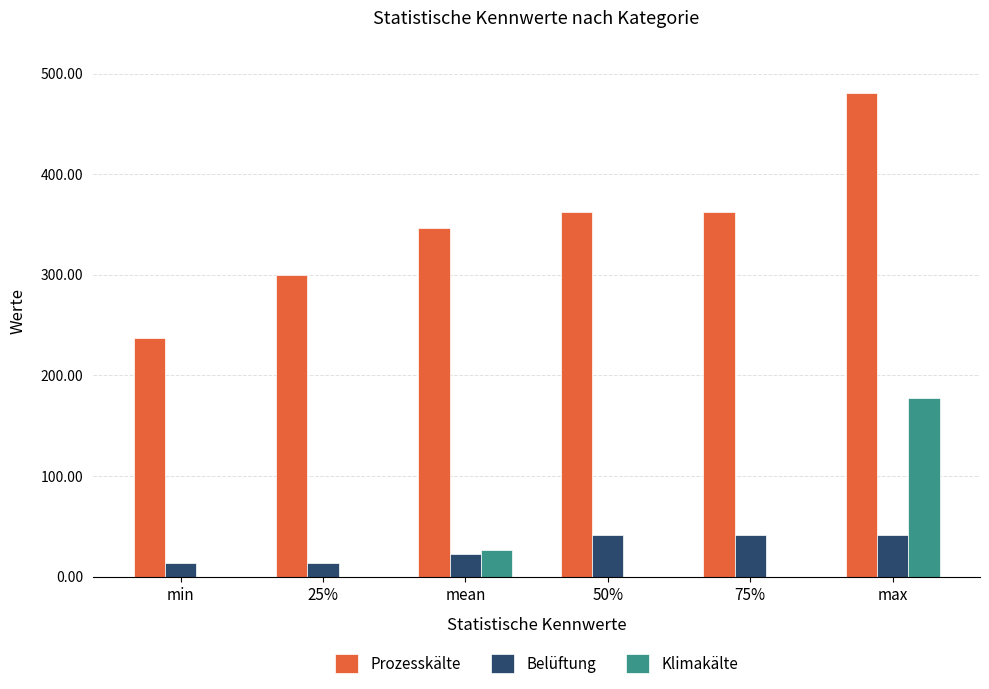

What is the sum of the Prozesskälte values at 25% and max?

780.2